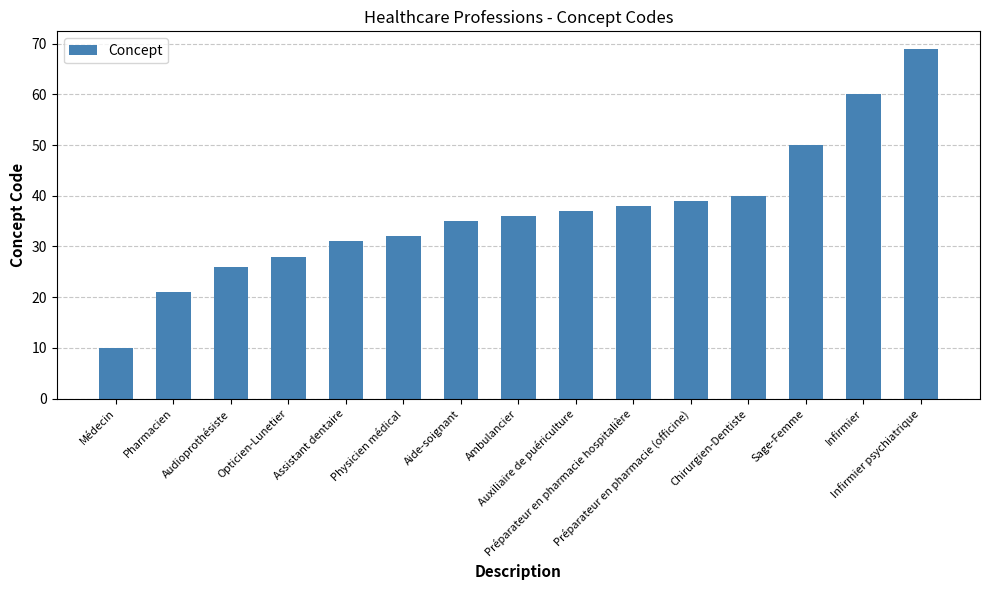

Reading left to right, extract all data points from this chart.

Médecin=10	Pharmacien=21	Audioprothésiste=26	Opticien-Lunetier=28	Assistant dentaire=31	Physicien médical=32	Aide-soignant=35	Ambulancier=36	Auxiliaire de puériculture=37	Préparateur en pharmacie hospitalière=38	Préparateur en pharmacie (officine)=39	Chirurgien-Dentiste=40	Sage-Femme=50	Infirmier=60	Infirmier psychiatrique=69